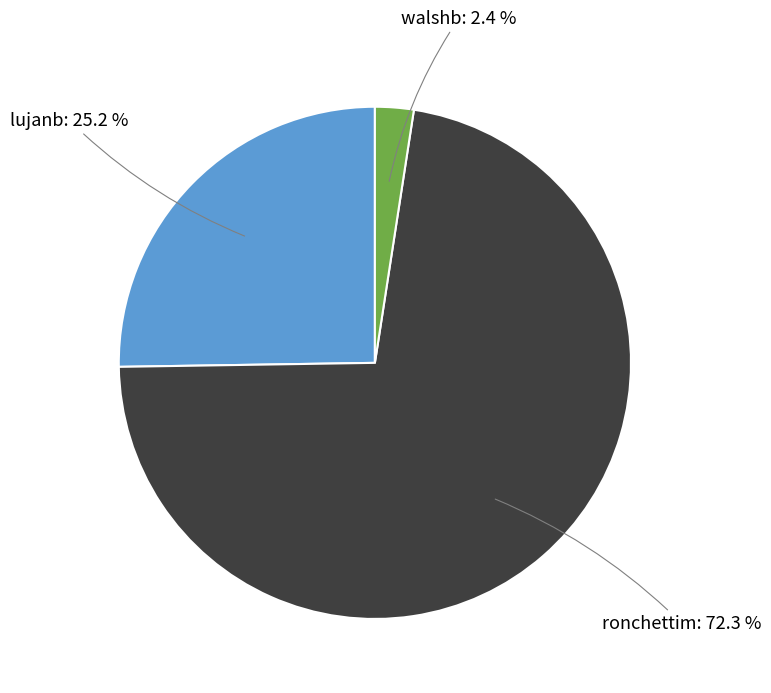

Is there a majority slice in this chart?

Yes